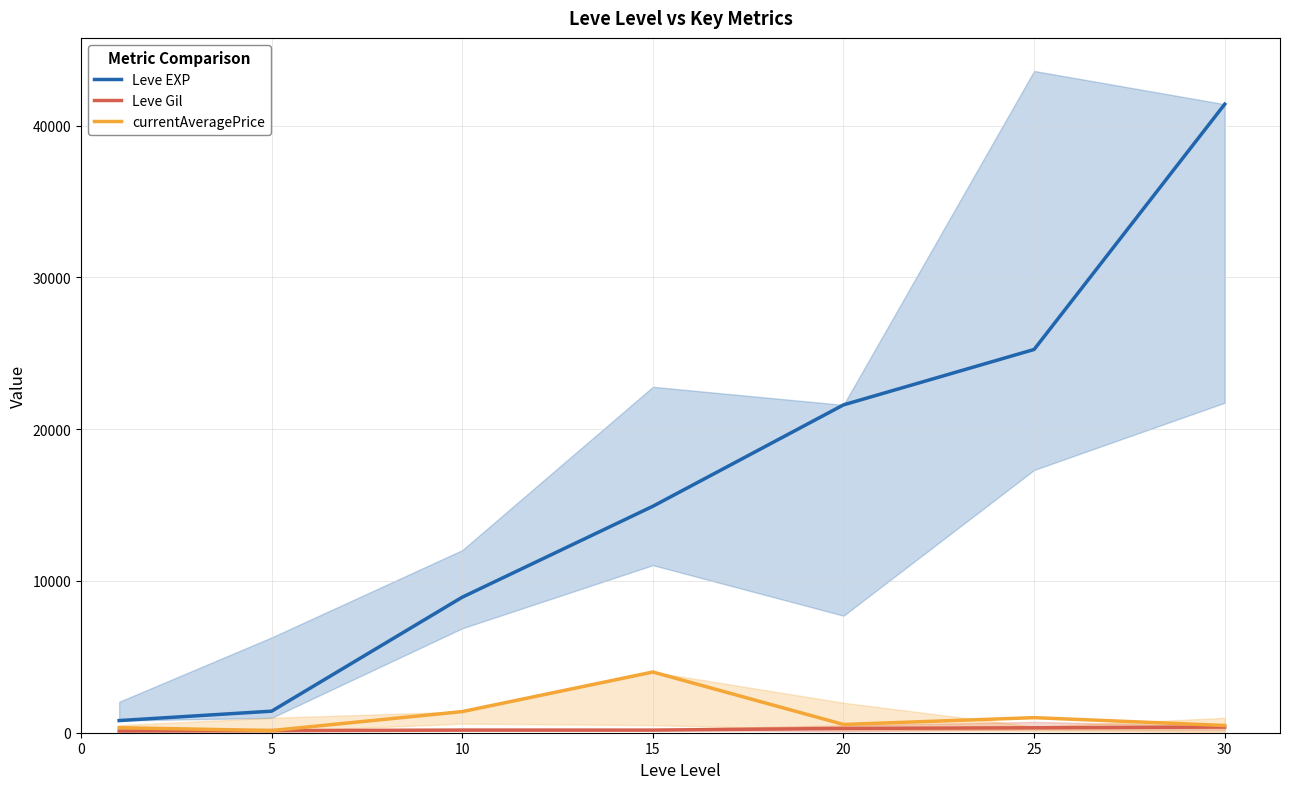

How many interior local valleys does the currentAveragePrice series have?

2